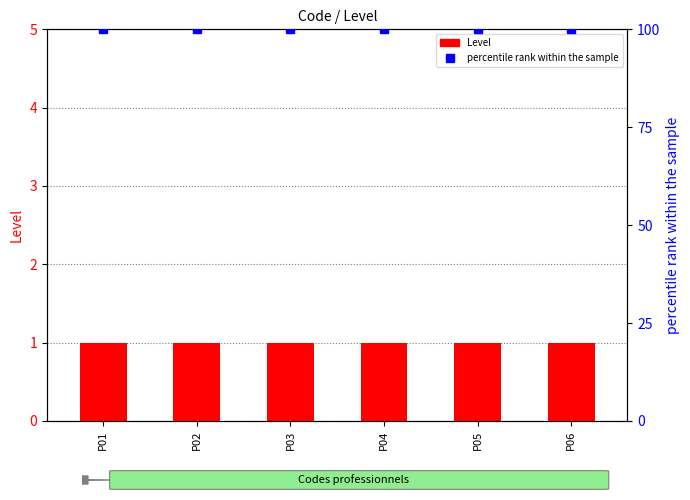

Count the number of data series in this chart.

2